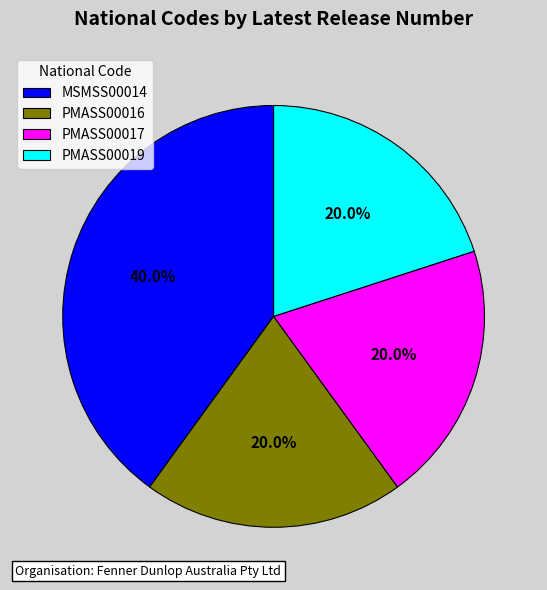

How many slices are in this pie chart?

4